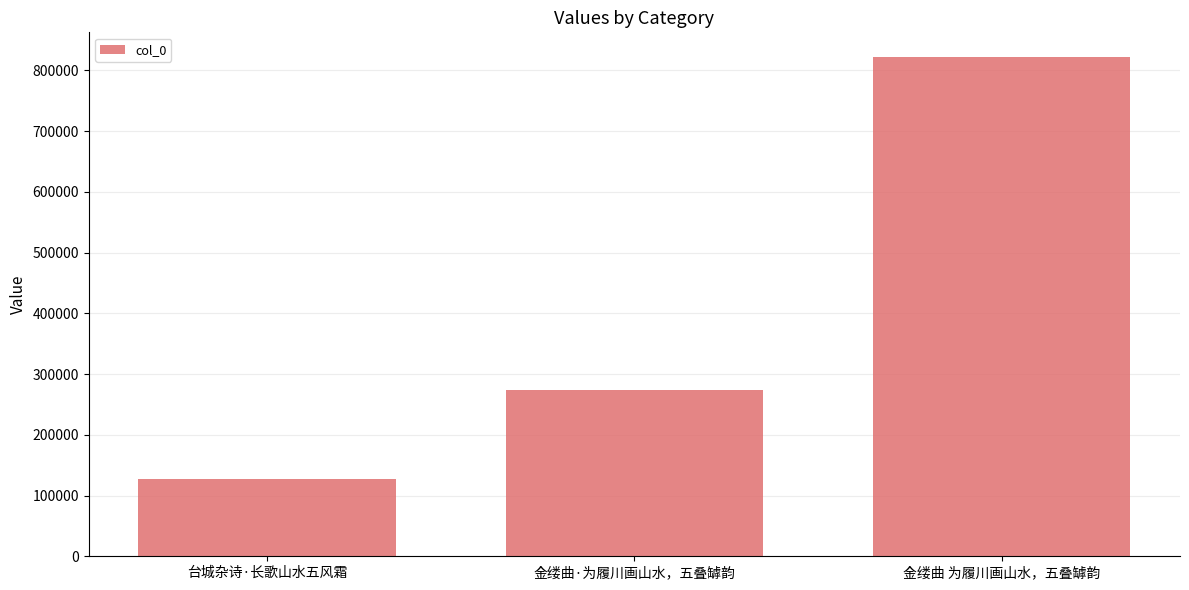

What is the sum of all values?

1222268